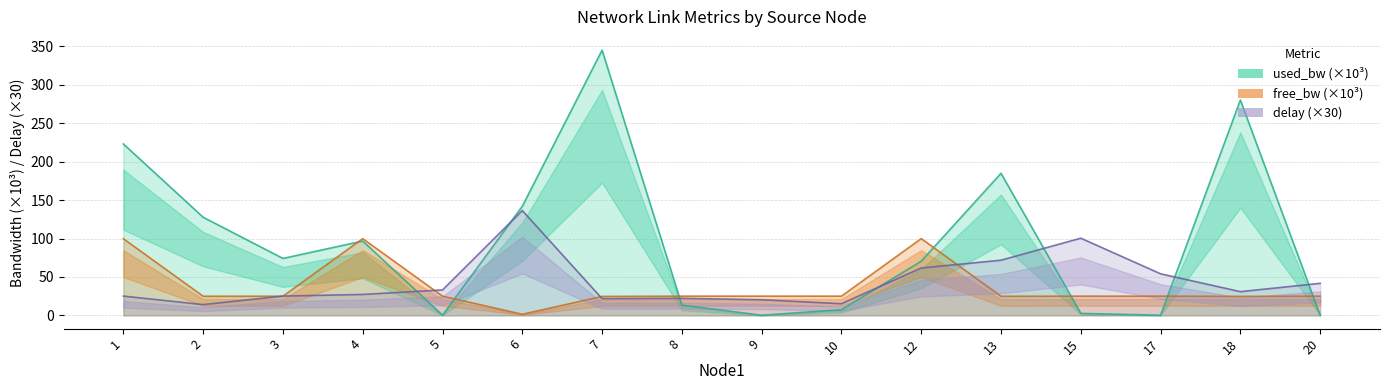

Which series has the widest spread of values?

used_bw_scaled